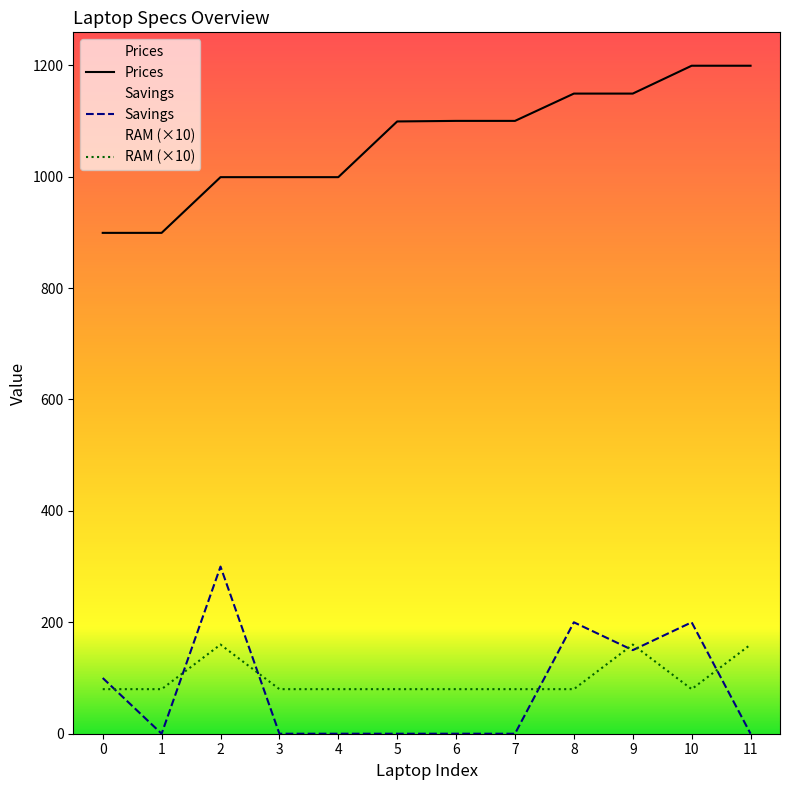

What is the approximate value of RAM at 2?

160.0